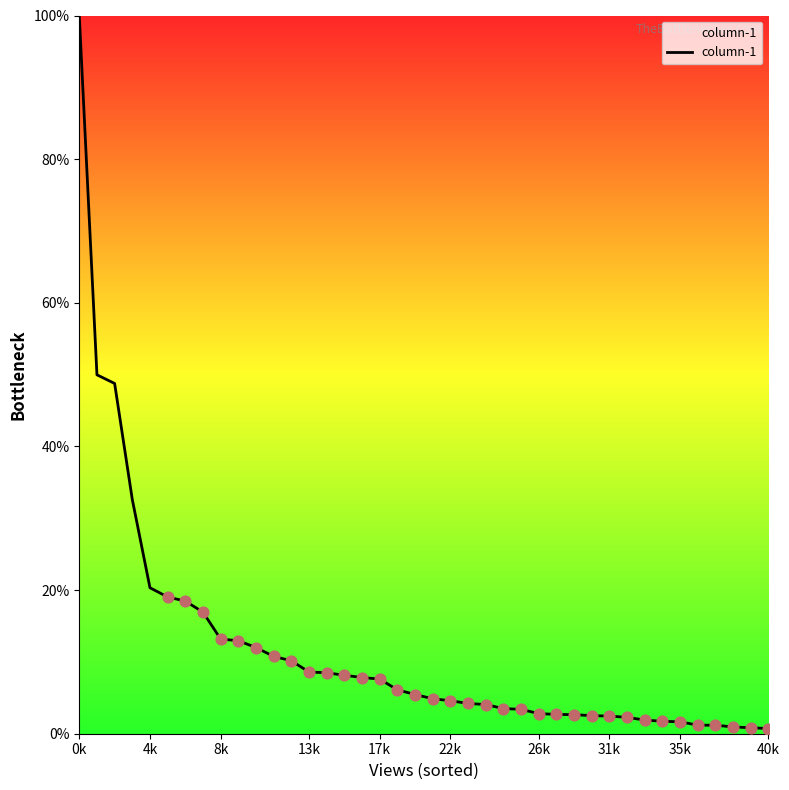

What is the difference between the maximum and minimum values?

99.3